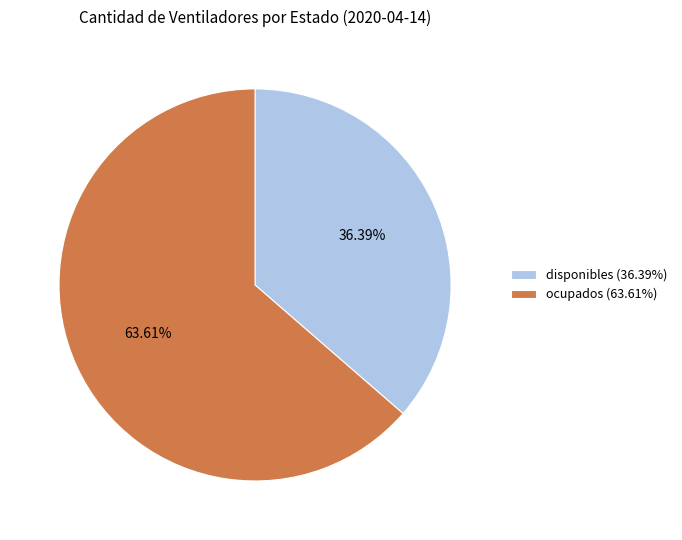

What is the largest slice in the pie chart?

ocupados